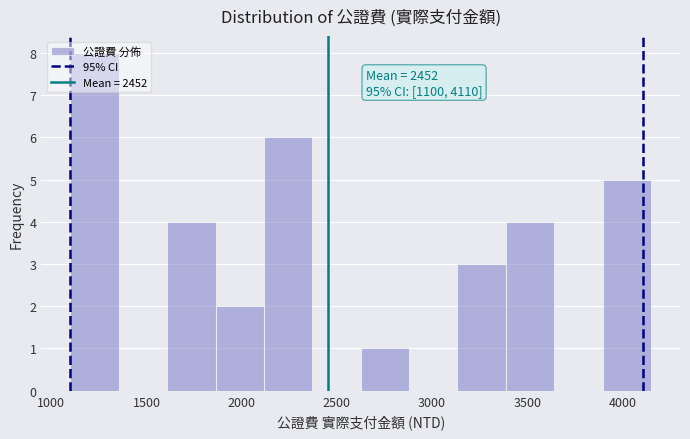

Over which range of the x-axis is the bar tallest?

1100 to 1350